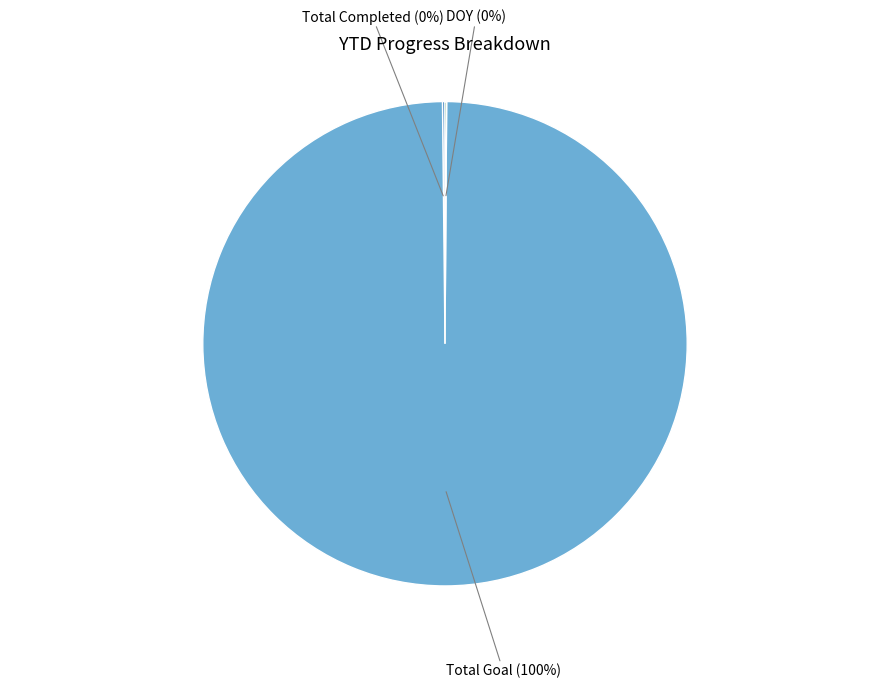

To the nearest percent, what is the difference between the largest and smallest slice percentages?

100%